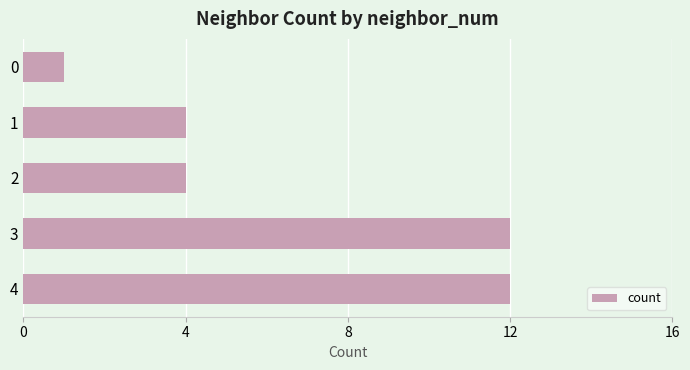

Does the chart contain stacked bars?

No